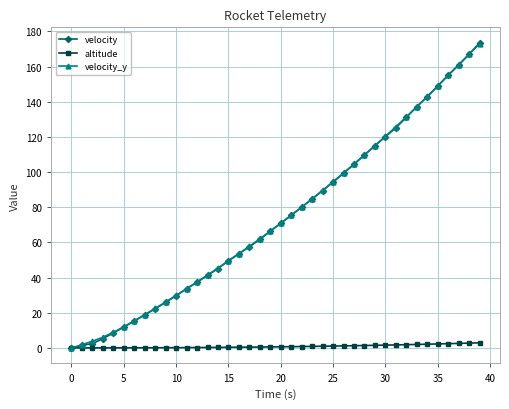

Which series has the largest range (max minus min)?

velocity